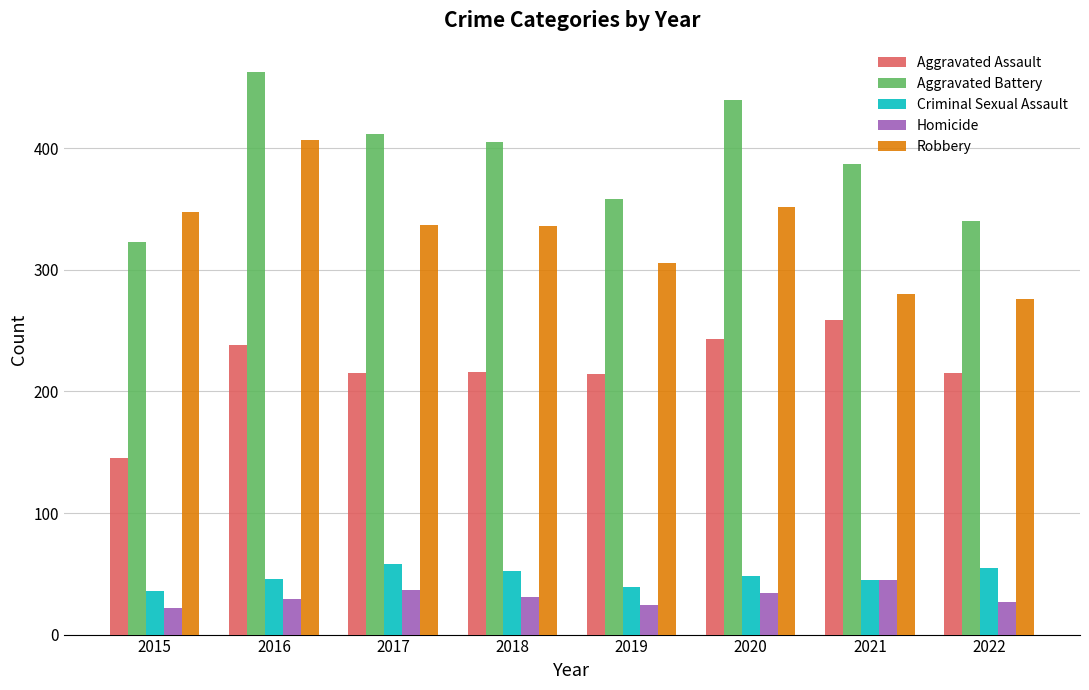

What is the value of the Robbery bar at the 5th from the left?

306